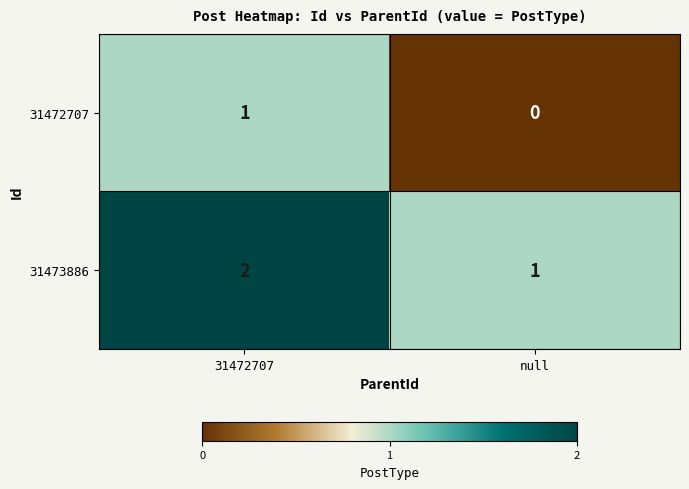

True or false: 31473886 has a value of 1 at null.

True